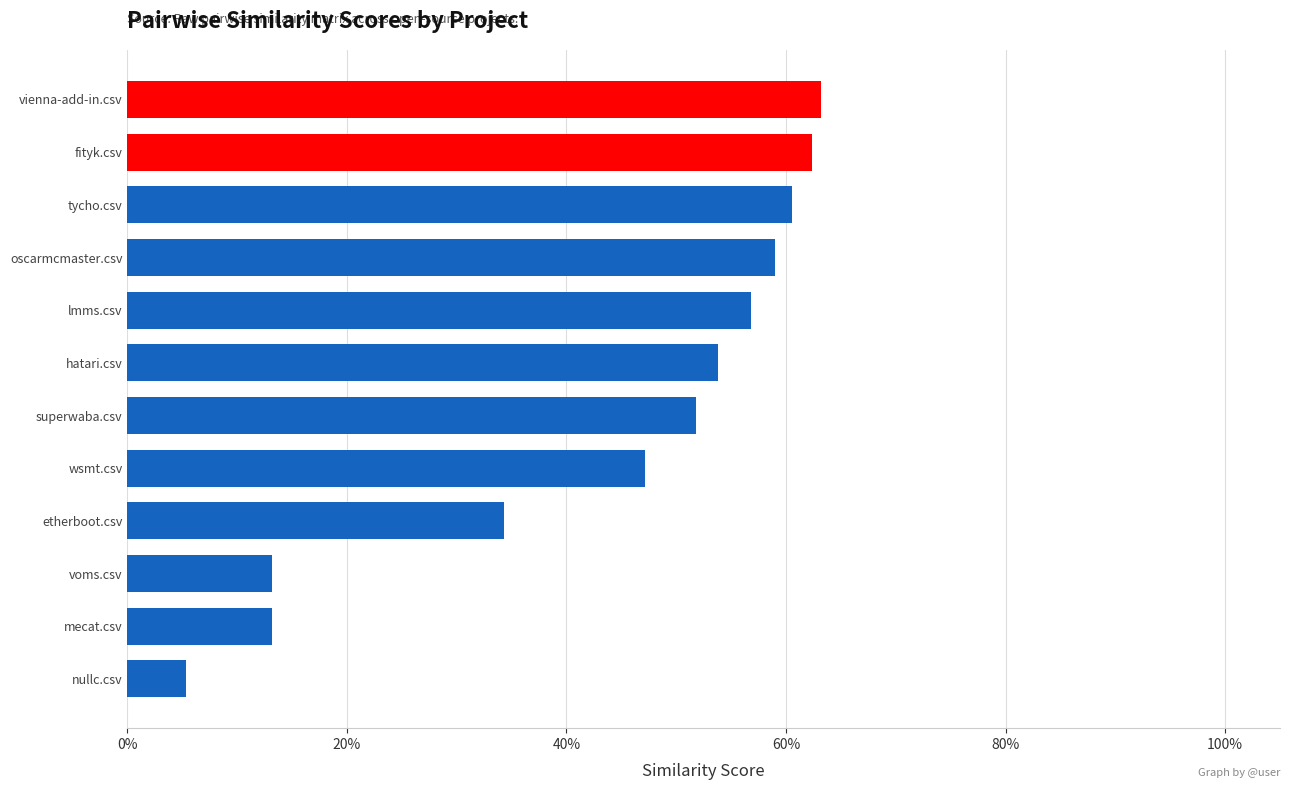

Are the bars horizontal?

Yes